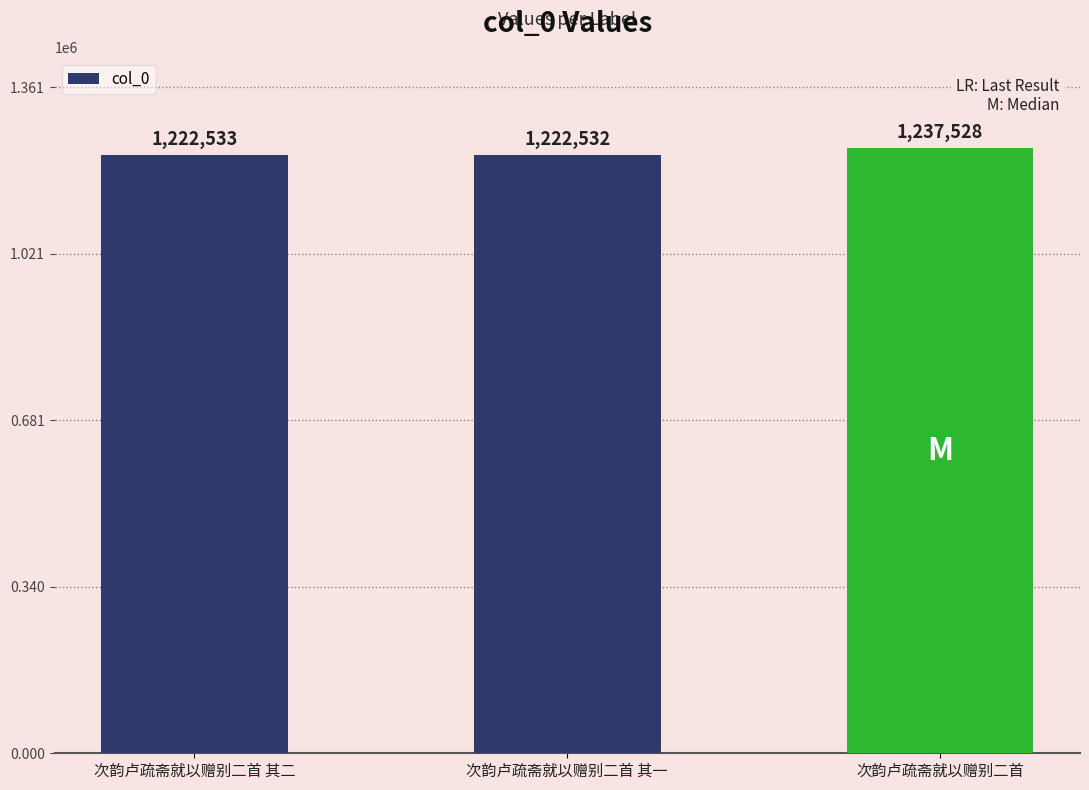

What is the difference between the maximum and minimum values?

14996